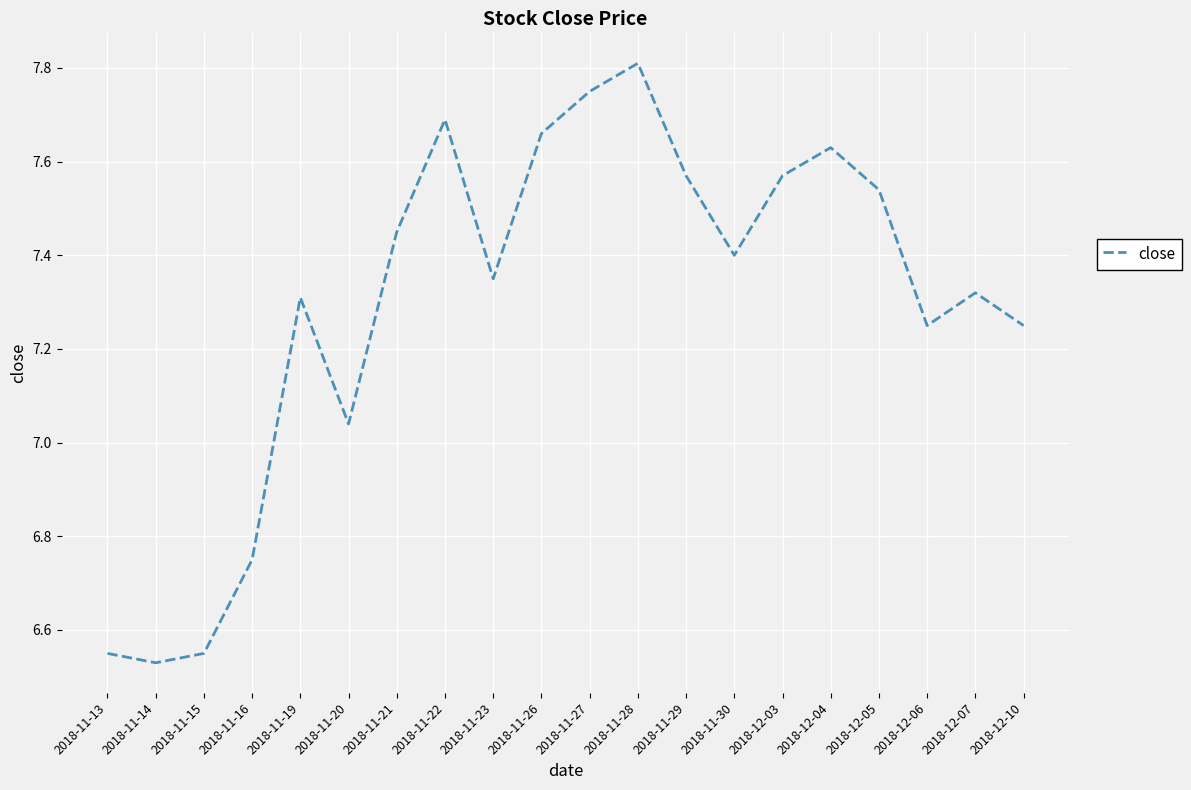

What is the difference between the values at 2018-11-26 and 2018-12-06?

0.4